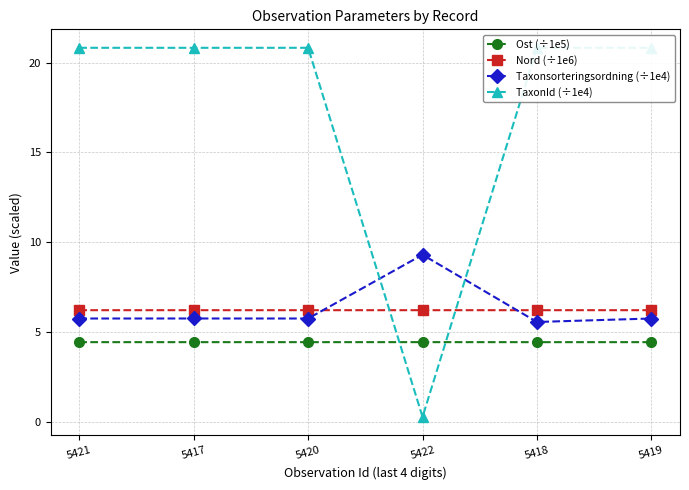

How many interior local peaks does the Taxonsorteringsordning (÷1e4) series have?

2